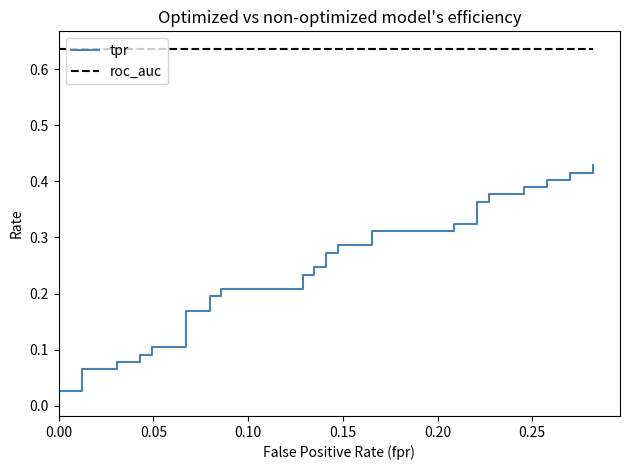

List the series in order of their overall mean, lowest first.

tpr, roc_auc